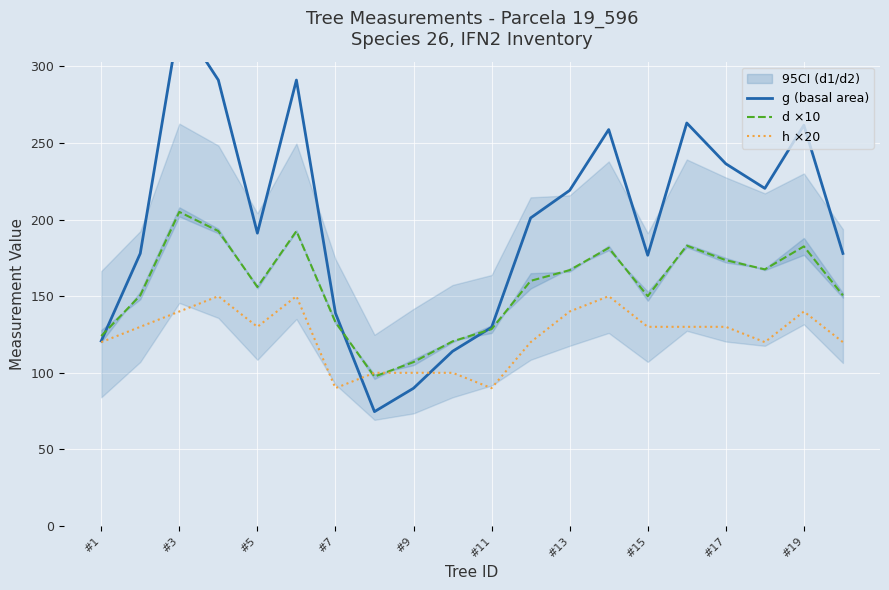

At which label does d ×10 reach its peak?

#3